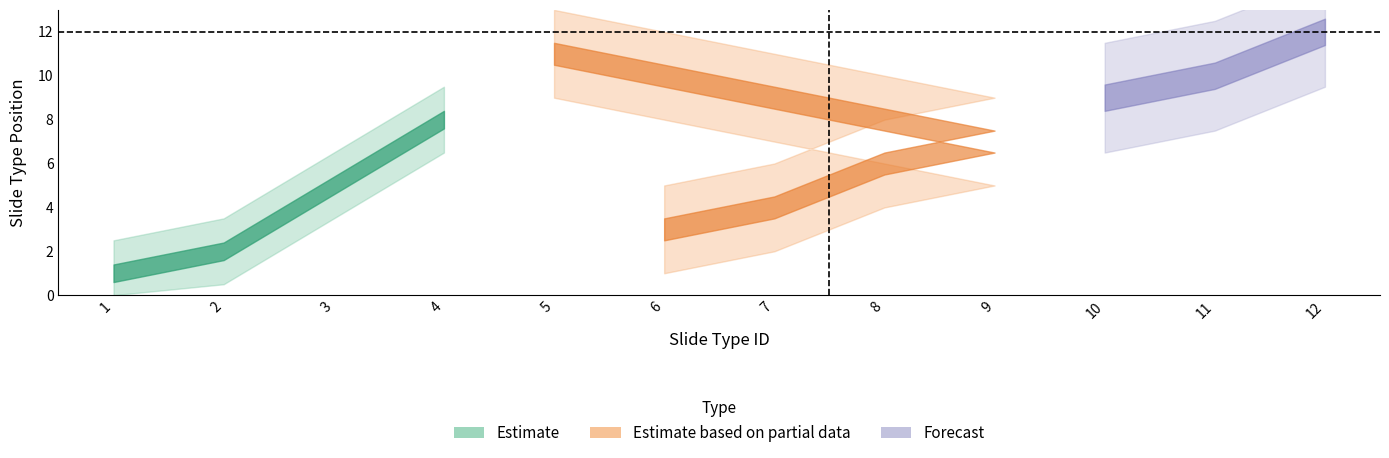

Between 12 and 10, which is larger?

12